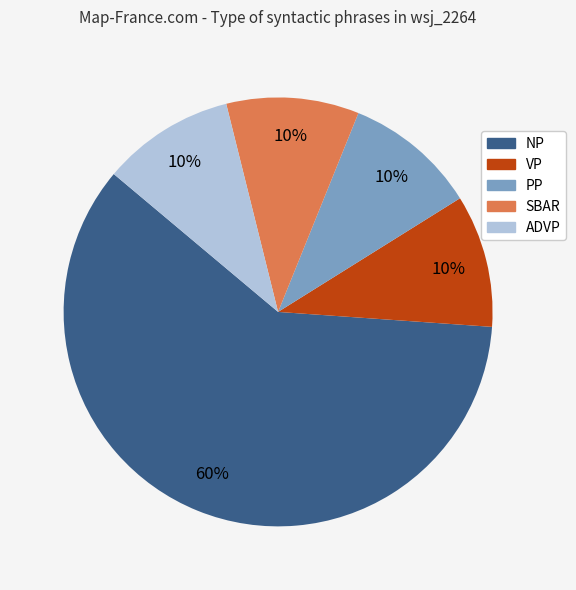

Is there a majority slice in this chart?

Yes